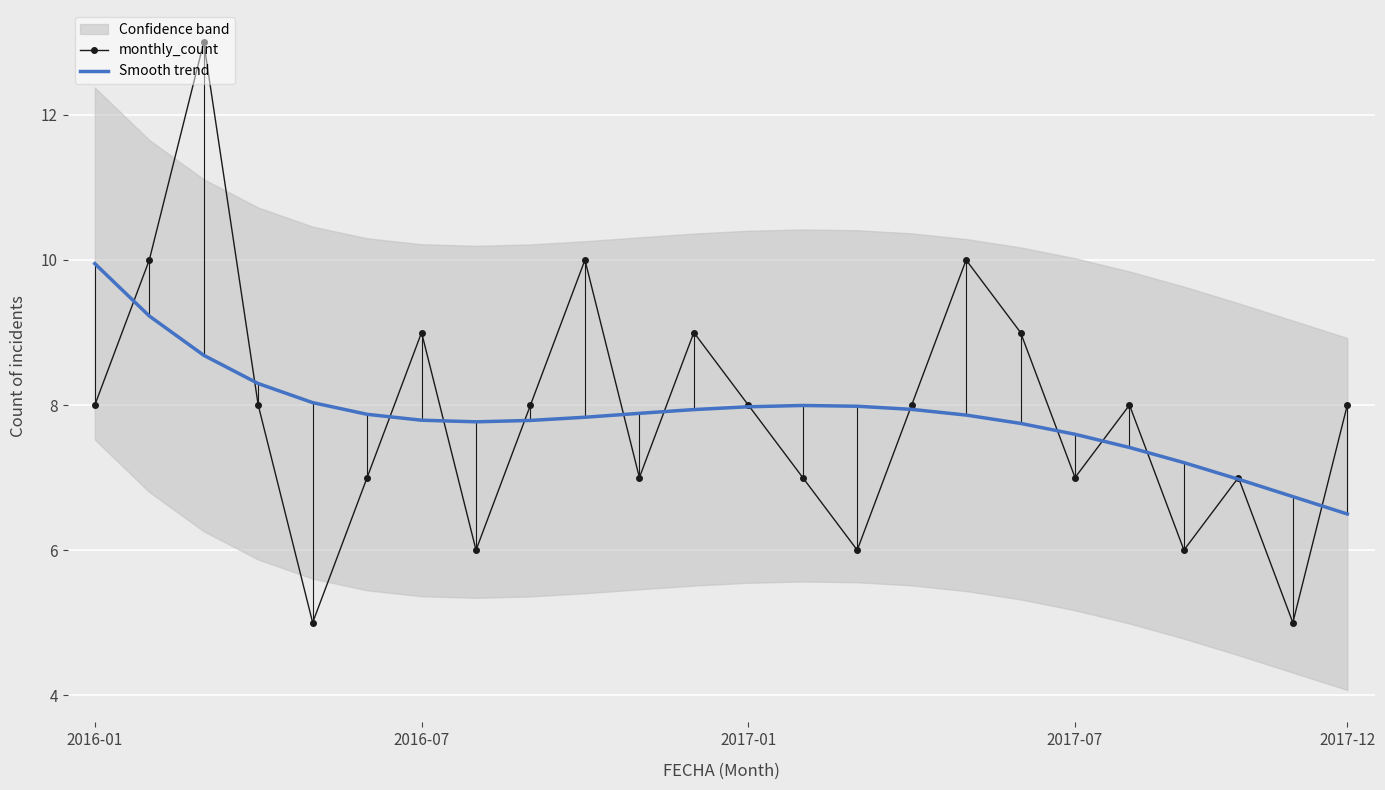

The value of Smooth trend at 2017-12 is 6.5. True or false?

True